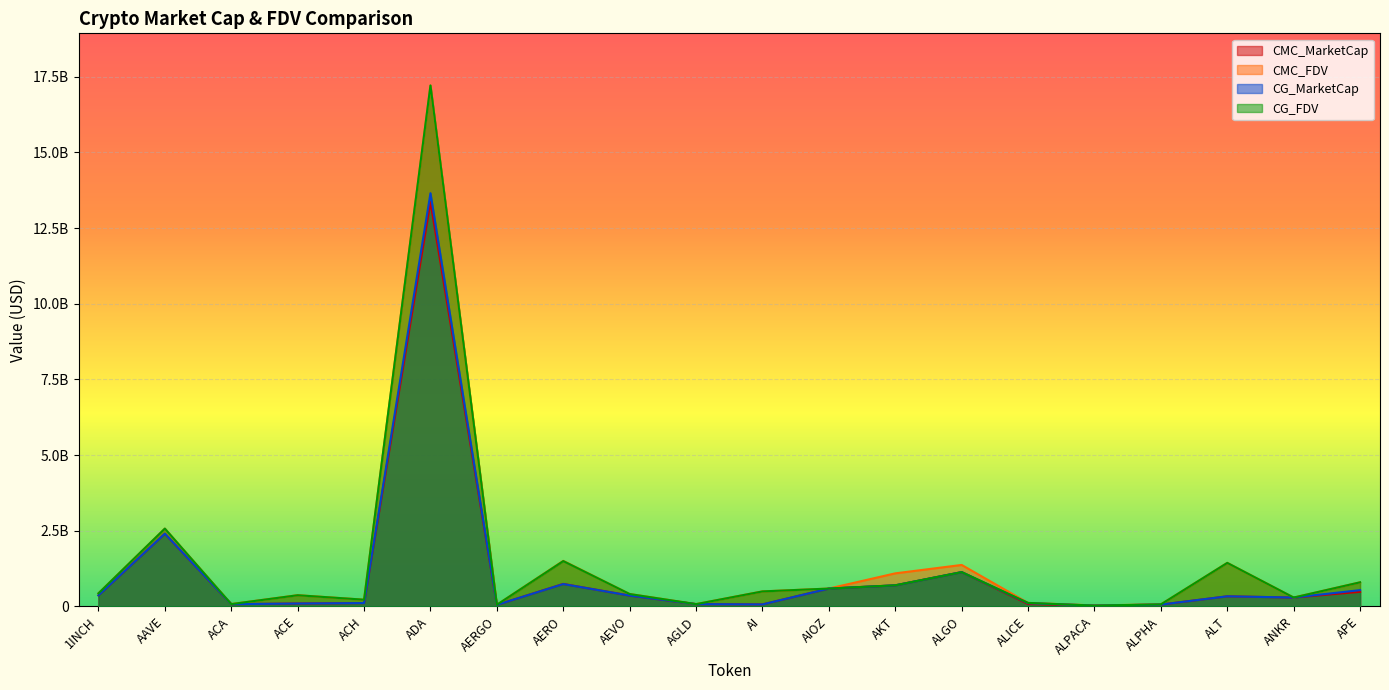

Reading left to right, list all the values displayed in this chart.

CMC_MarketCap: 1INCH=364490593.2	AAVE=2399010222.7	ACA=72372456.2	ACE=93758759.0	ACH=108931638.0	ADA=13361206715.8	AERGO=49527300.6	AERO=740985367.2	AEVO=356370168.3	AGLD=73728060.4	AI=64181730.0	AIOZ=588166237.0	AKT=693816206.0	ALGO=1131122611.3	ALICE=77301673.3	ALPACA=25070329.4	ALPHA=58456538.8	ALT=331883620.0	ANKR=290779632.9	APE=480324500.4
CMC_FDV: 1INCH=430214008.0	AAVE=2567979013.5	ACA=75387975.2	ACE=368944322.5	ACH=220054973.2	ADA=17203573784.7	AERGO=53255162.2	AERO=1503651803.5	AEVO=407606913.6	AGLD=73728060.4	AI=494551756.6	AIOZ=587868879.3	AKT=1090592199.1	ALGO=1368553904.1	ALICE=113824001.6	ALPACA=31238454.5	ALPHA=65241672.8	ALT=1437119540.5	ANKR=290779632.9	APE=794061513.1
CG_MarketCap: 1INCH=364609456.0	AAVE=2400377568.0	ACA=72285437.0	ACE=93810700.0	ACH=108931638.0	ADA=13650808908.0	AERGO=49556876.0	AERO=737183078.0	AEVO=356387163.0	AGLD=73802121.0	AI=64181730.0	AIOZ=588166237.0	AKT=693816206.0	ALGO=1131420118.0	ALICE=104803166.0	ALPACA=25035873.0	ALPHA=58503484.0	ALT=331883620.0	ANKR=291451609.0	APE=536105452.0
CG_FDV: 1INCH=430354303.0	AAVE=2569442730.0	ACA=75297331.0	ACE=367410625.0	ACH=220344751.0	ADA=17211725363.0	AERGO=53286963.0	AERO=1495945881.0	AEVO=407626352.0	AGLD=73802121.0	AI=493705619.0	AIOZ=588178148.0	AKT=696185872.0	ALGO=1131420157.0	ALICE=113813394.0	ALPACA=25035873.0	ALPHA=65294067.0	ALT=1436466528.0	ANKR=291451609.0	APE=794648359.0